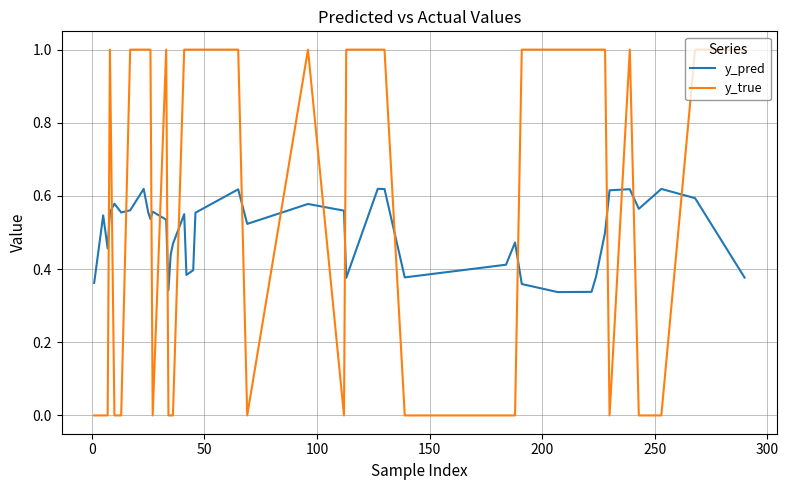

Which series has the largest range (max minus min)?

y_true